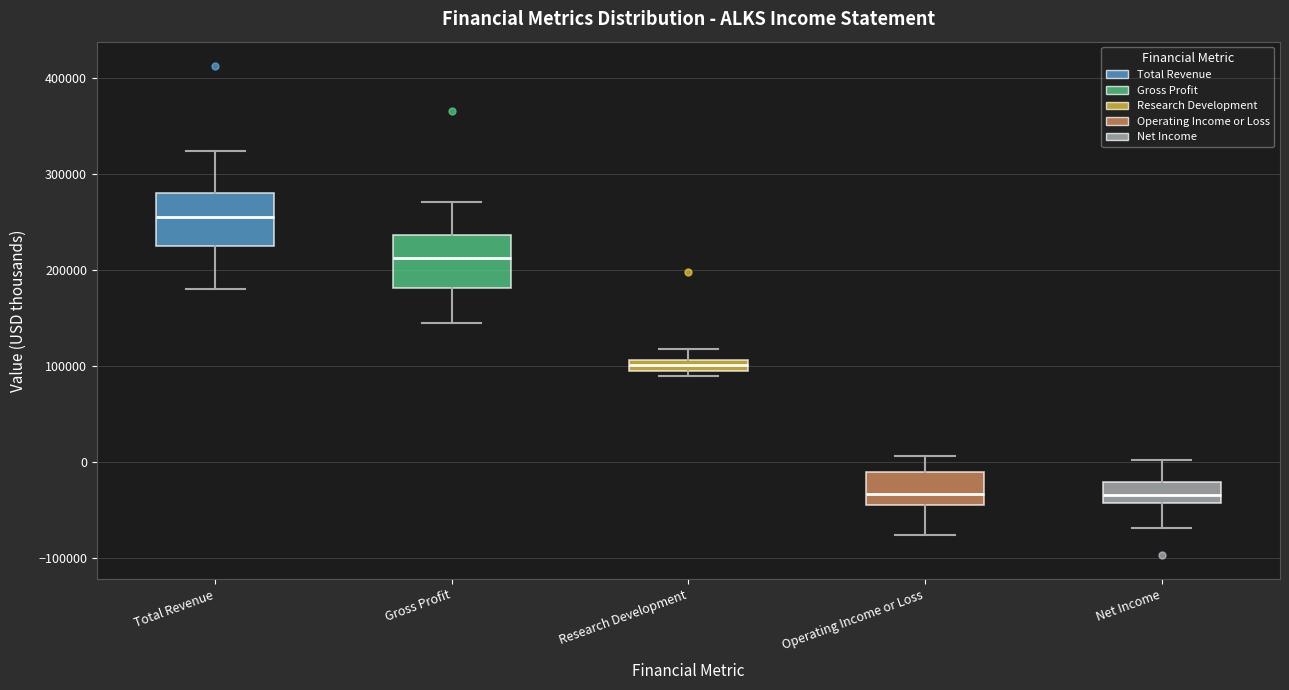

Which box's median line is the highest?

Total Revenue